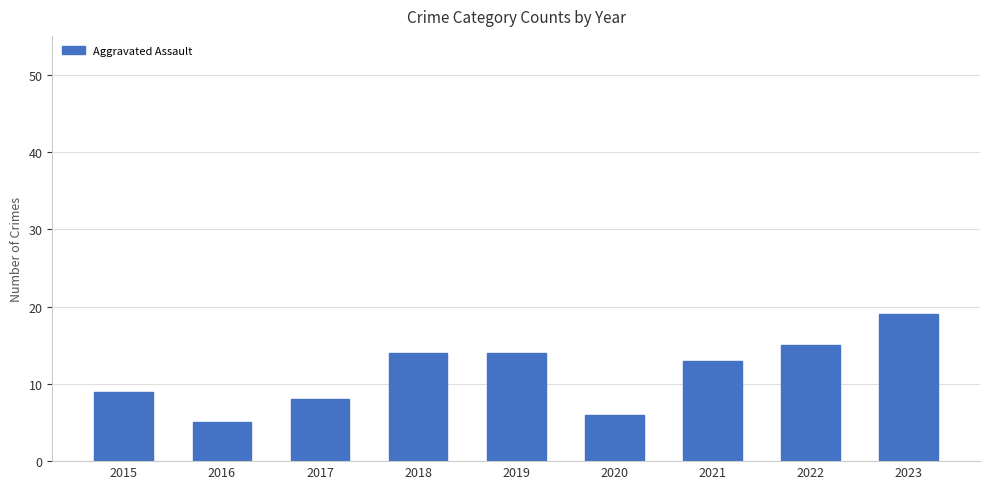

The value at 2015 is 15. True or false?

False